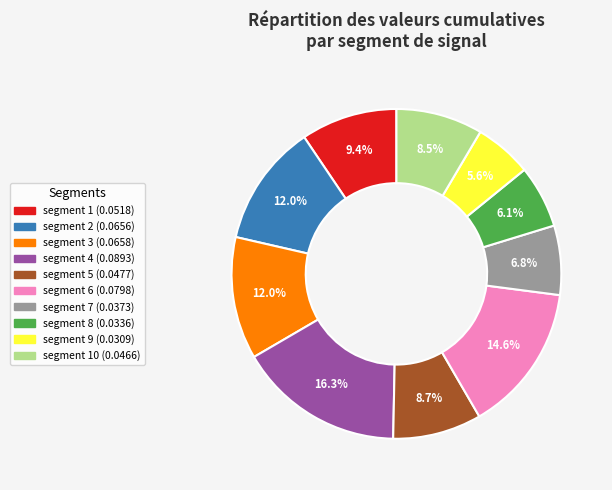

Does any single category account for the majority?

No